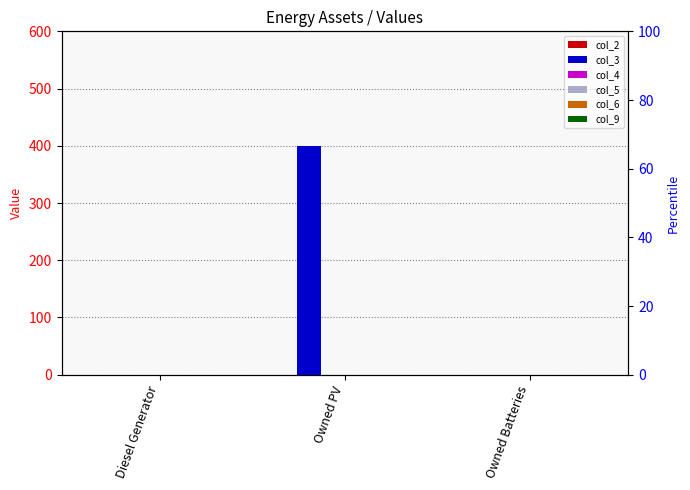

At how many categories does at least one series exceed 55?

1